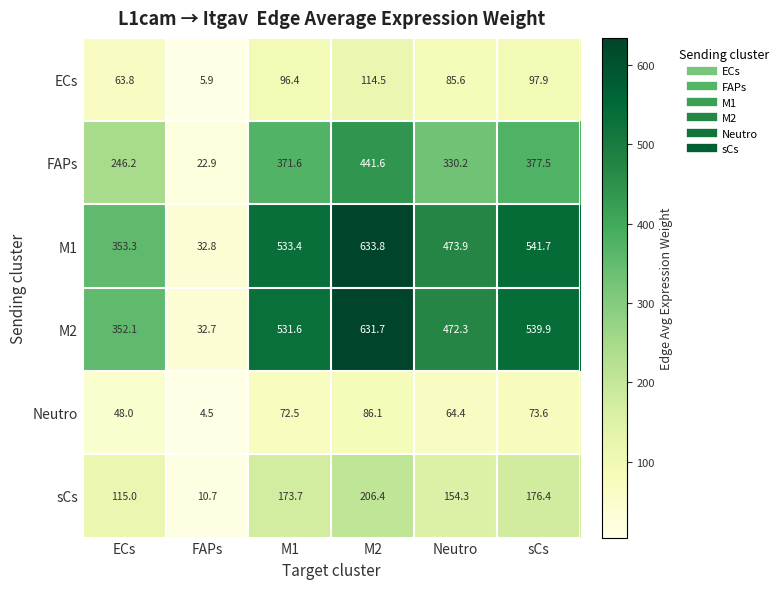

Rank the categories by FAPs value from lowest to highest.

FAPs, ECs, Neutro, M1, sCs, M2